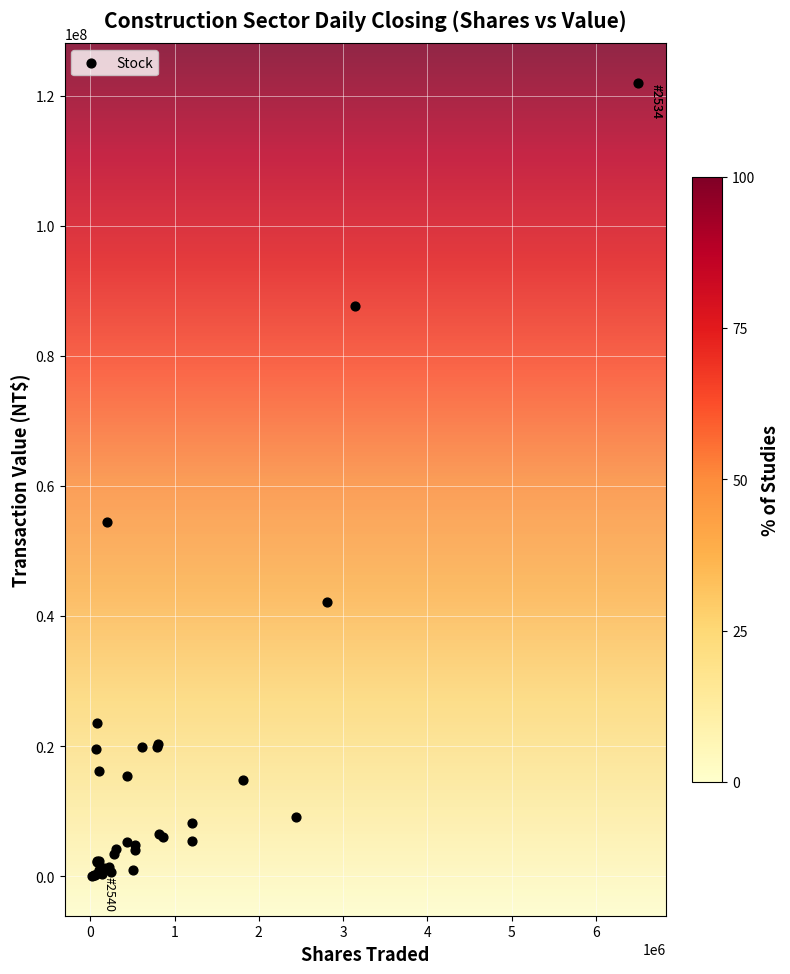

What Y value in the scatter plot is closest to 61012951?

54439563